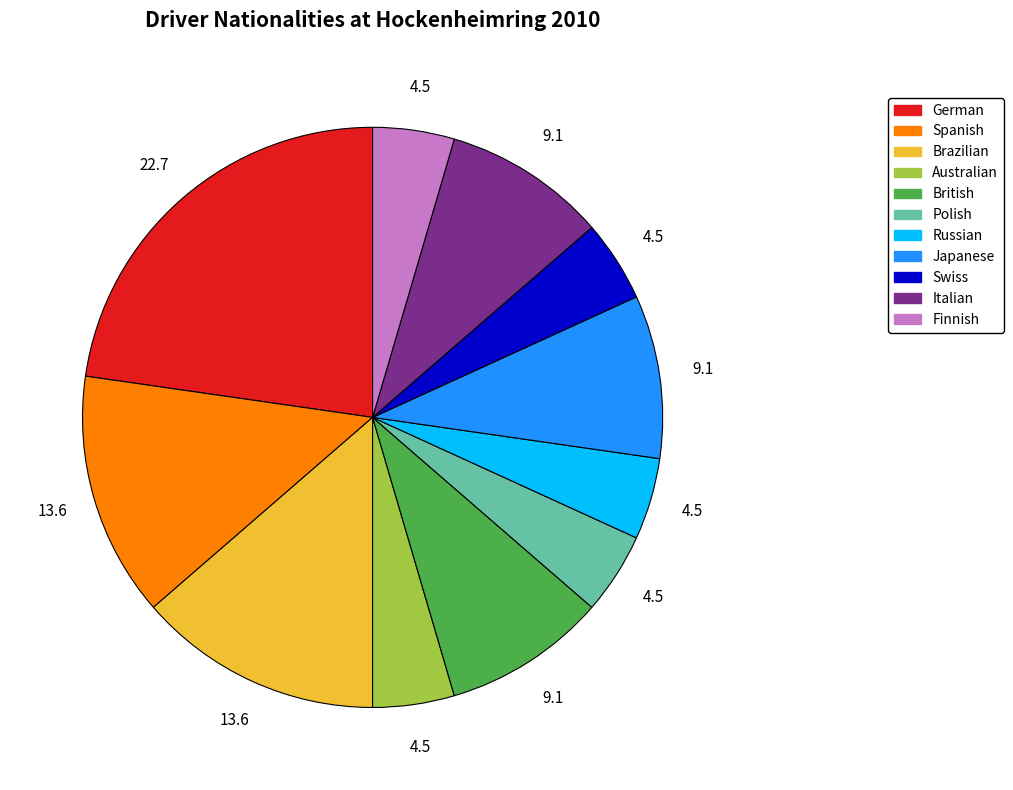

Is there any slice that represents more than half of the pie?

No